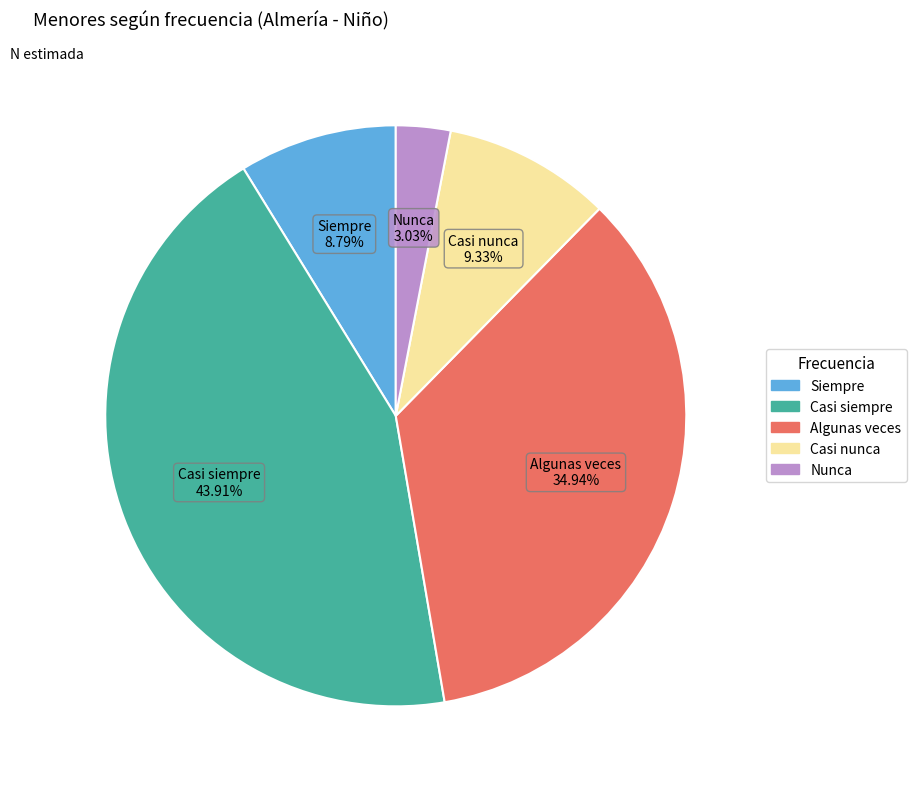

What percentage do Siempre and Nunca together represent?

11.8%